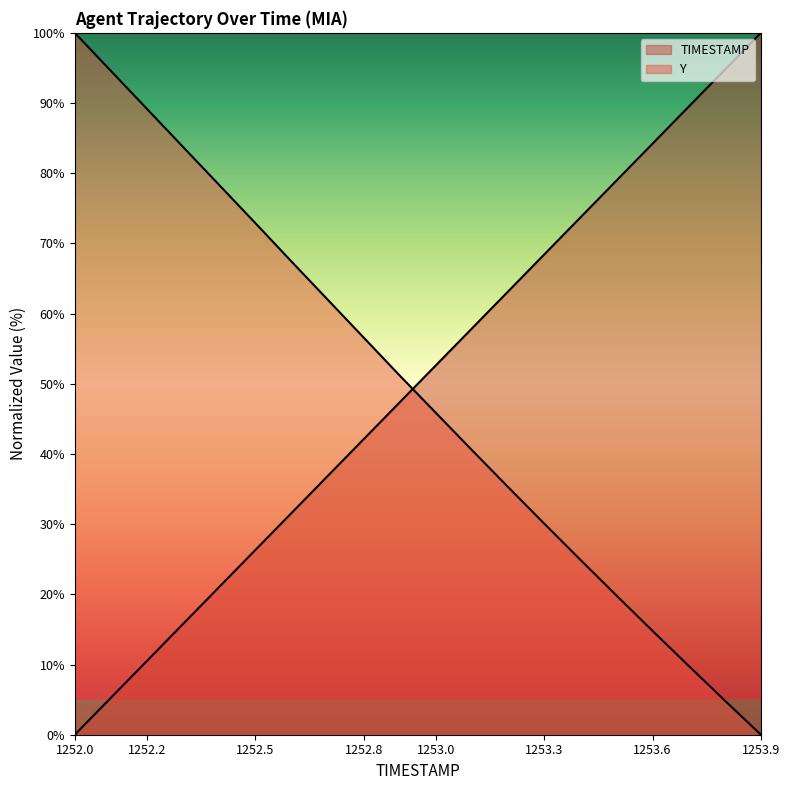

How many intersections are there between Y and TIMESTAMP?

1